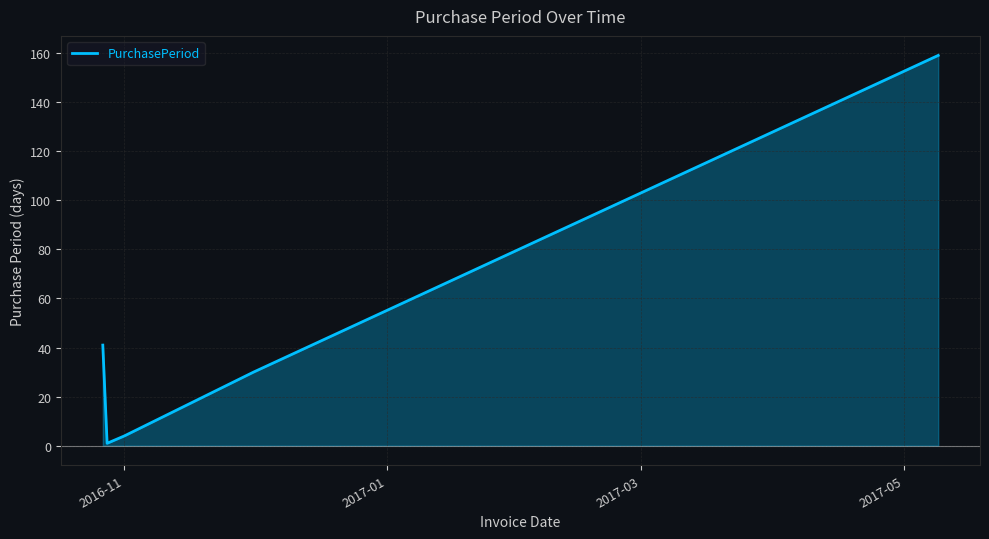

What is the difference between the maximum and minimum values?

158